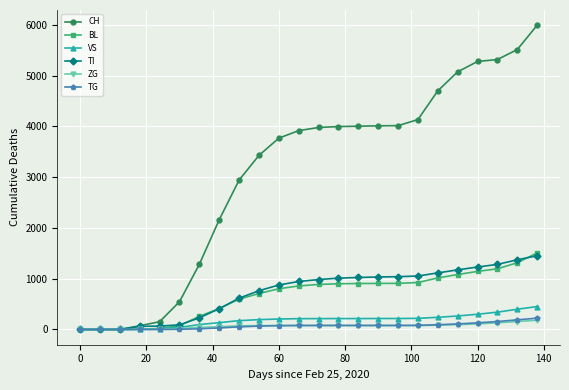

Which series has the widest spread of values?

CH